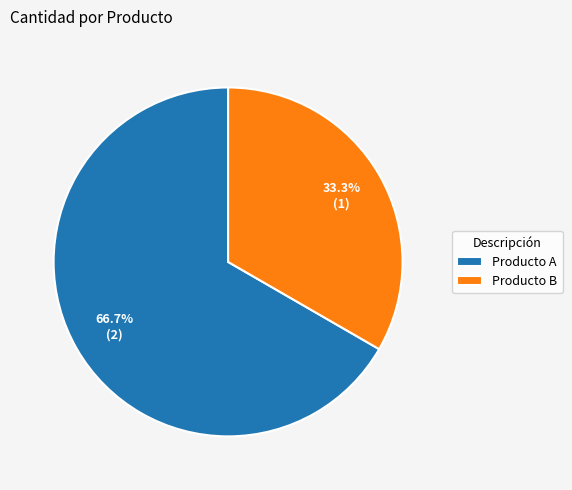

Does Producto B account for over 50% of the chart?

No